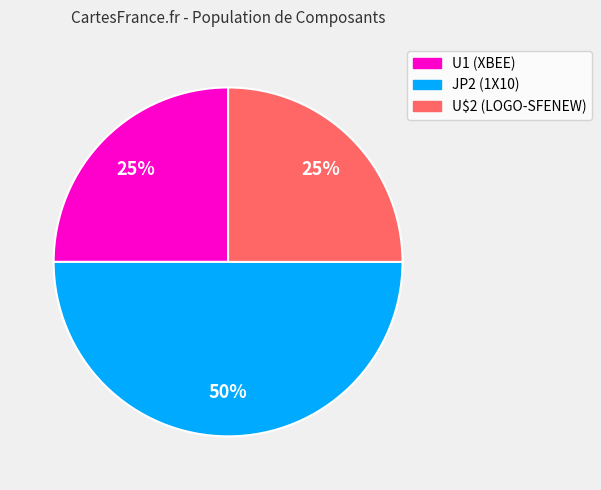

The U1 (XBEE) slice represents 17% of the pie. True or false?

False